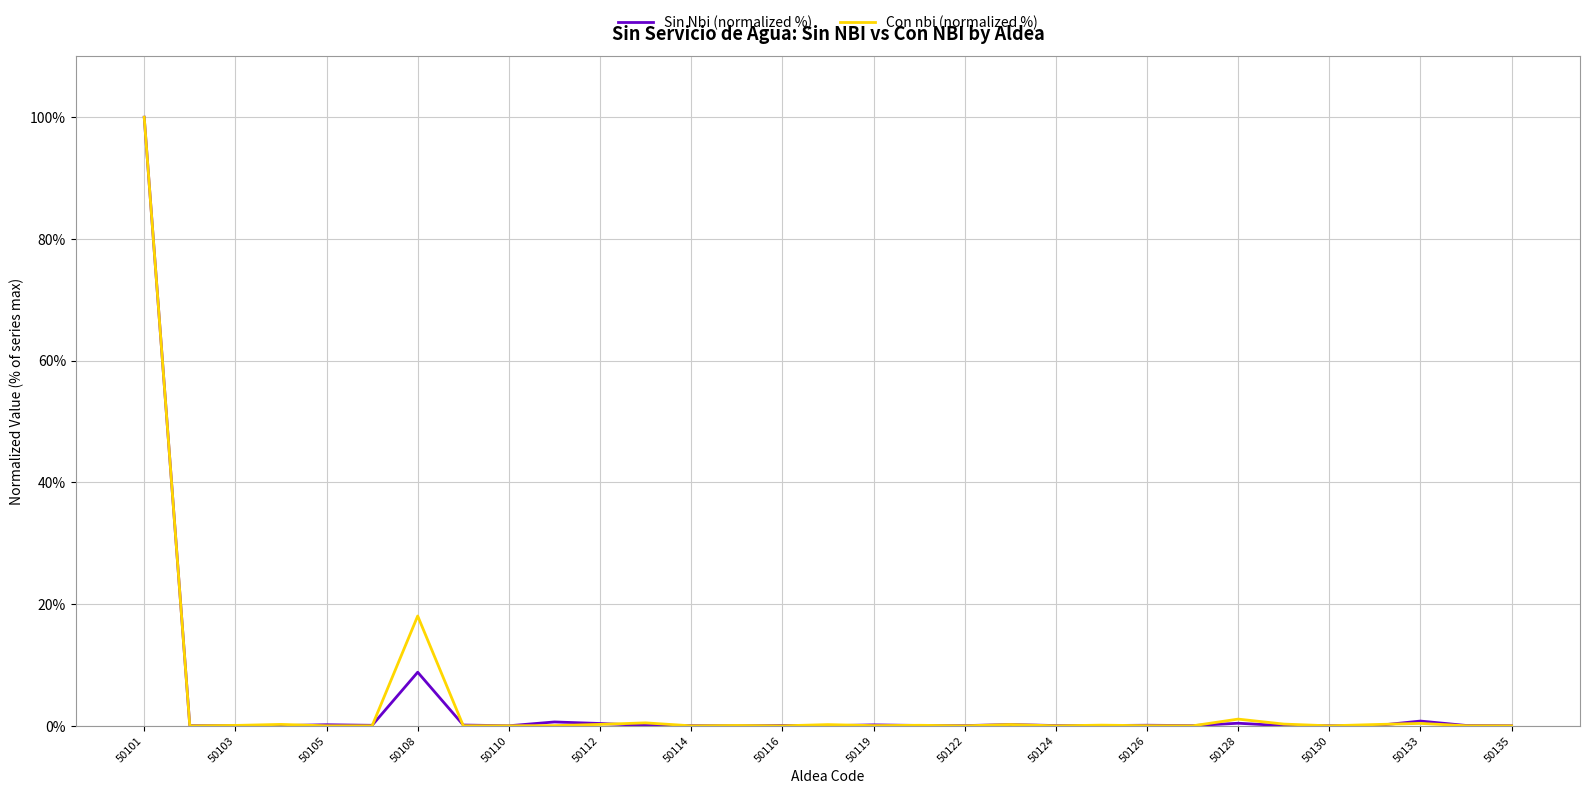

True or false: Con nbi (normalized %) has more than 0 interior local peaks.

True